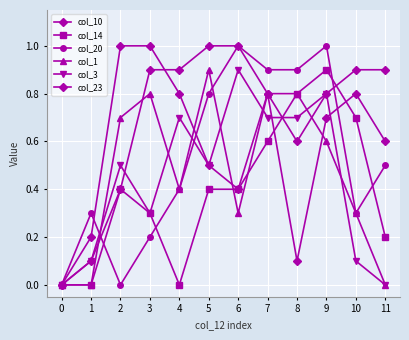

Rank the categories by col_1 value from lowest to highest.

0, 1, 11, 6, 10, 4, 9, 2, 3, 7, 8, 5